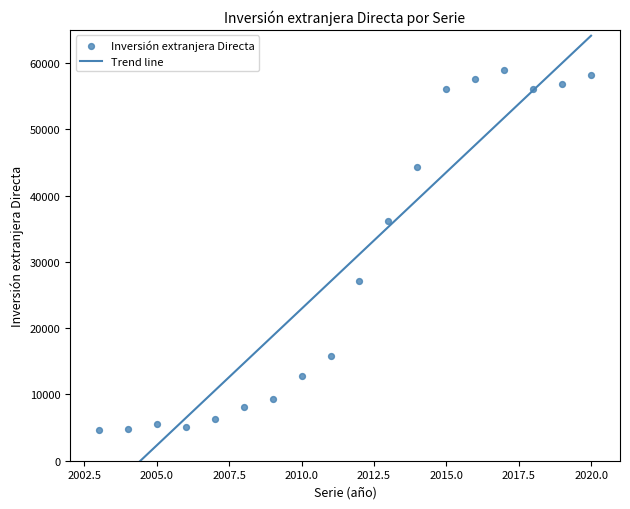

What is the range of X values (max minus min)?

17